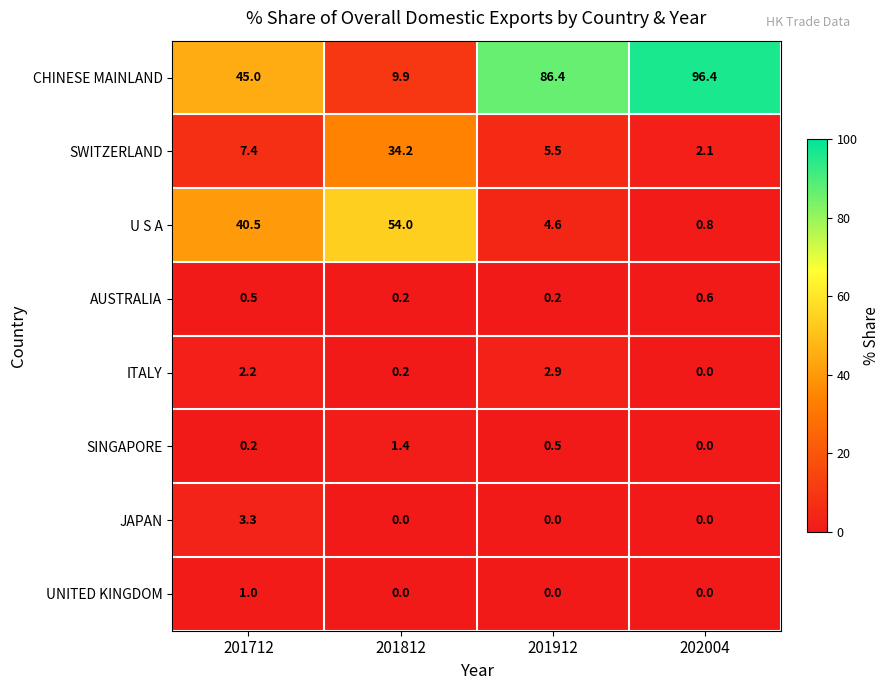

What is the sum of the CHINESE MAINLAND values at 201912 and 201712?

131.4